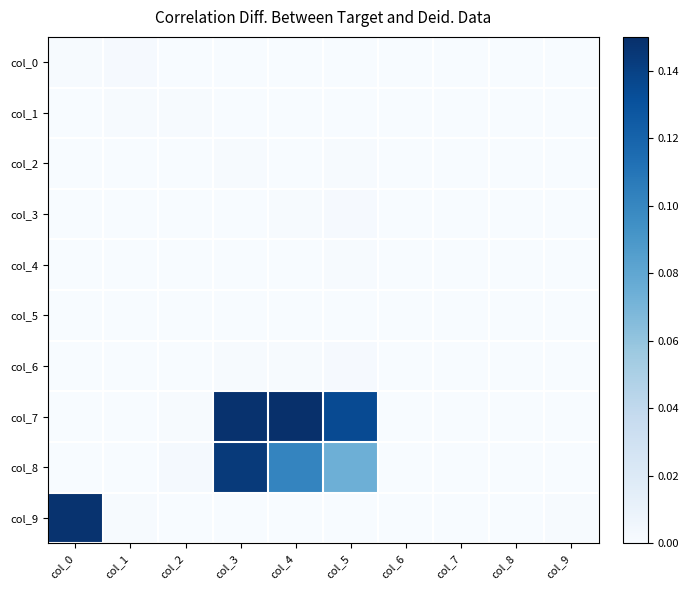

Reading left to right, transcribe all the data shown in this chart.

col_0: col_0=0.0	col_1=0.0	col_2=0.0	col_3=0.0	col_4=0.0	col_5=0.0	col_6=0.0	col_7=0.0	col_8=0.0	col_9=0.0
col_1: col_0=0.0	col_1=0.0	col_2=0.0	col_3=0.0	col_4=0.0	col_5=0.0	col_6=0.0	col_7=0.0	col_8=0.0	col_9=0.0
col_2: col_0=0.0	col_1=0.0	col_2=0.0	col_3=0.0	col_4=0.0	col_5=0.0	col_6=0.0	col_7=0.0	col_8=0.0	col_9=0.0
col_3: col_0=0.0	col_1=0.0	col_2=0.0	col_3=0.0	col_4=0.0	col_5=0.0	col_6=0.0	col_7=0.0	col_8=0.0	col_9=0.0
col_4: col_0=0.0	col_1=0.0	col_2=0.0	col_3=0.0	col_4=0.0	col_5=0.0	col_6=0.0	col_7=0.0	col_8=0.0	col_9=0.0
col_5: col_0=0.0	col_1=0.0	col_2=0.0	col_3=0.0	col_4=0.0	col_5=0.0	col_6=0.0	col_7=0.0	col_8=0.0	col_9=0.0
col_6: col_0=0.0	col_1=0.0	col_2=0.0	col_3=0.0	col_4=0.0	col_5=0.0	col_6=0.0	col_7=0.0	col_8=0.0	col_9=0.0
col_7: col_0=0.0	col_1=0.0	col_2=0.0	col_3=0.1	col_4=0.1	col_5=0.1	col_6=0.0	col_7=0.0	col_8=0.0	col_9=0.0
col_8: col_0=0.0	col_1=0.0	col_2=0.0	col_3=0.1	col_4=0.1	col_5=0.1	col_6=0.0	col_7=0.0	col_8=0.0	col_9=0.0
col_9: col_0=0.1	col_1=0.0	col_2=0.0	col_3=0.0	col_4=0.0	col_5=0.0	col_6=0.0	col_7=0.0	col_8=0.0	col_9=0.0